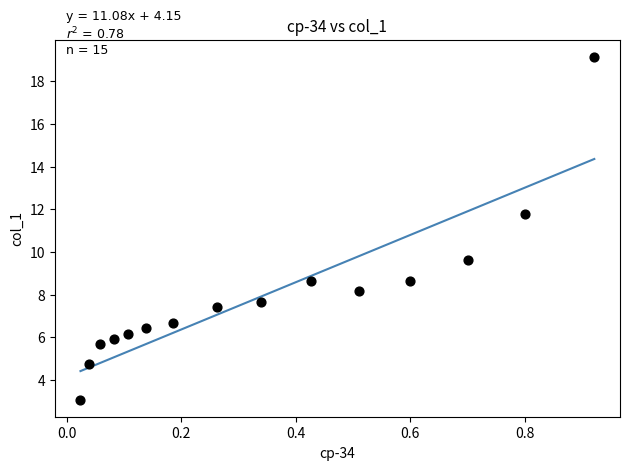

What Y value in the scatter plot is closest to 11?

11.8